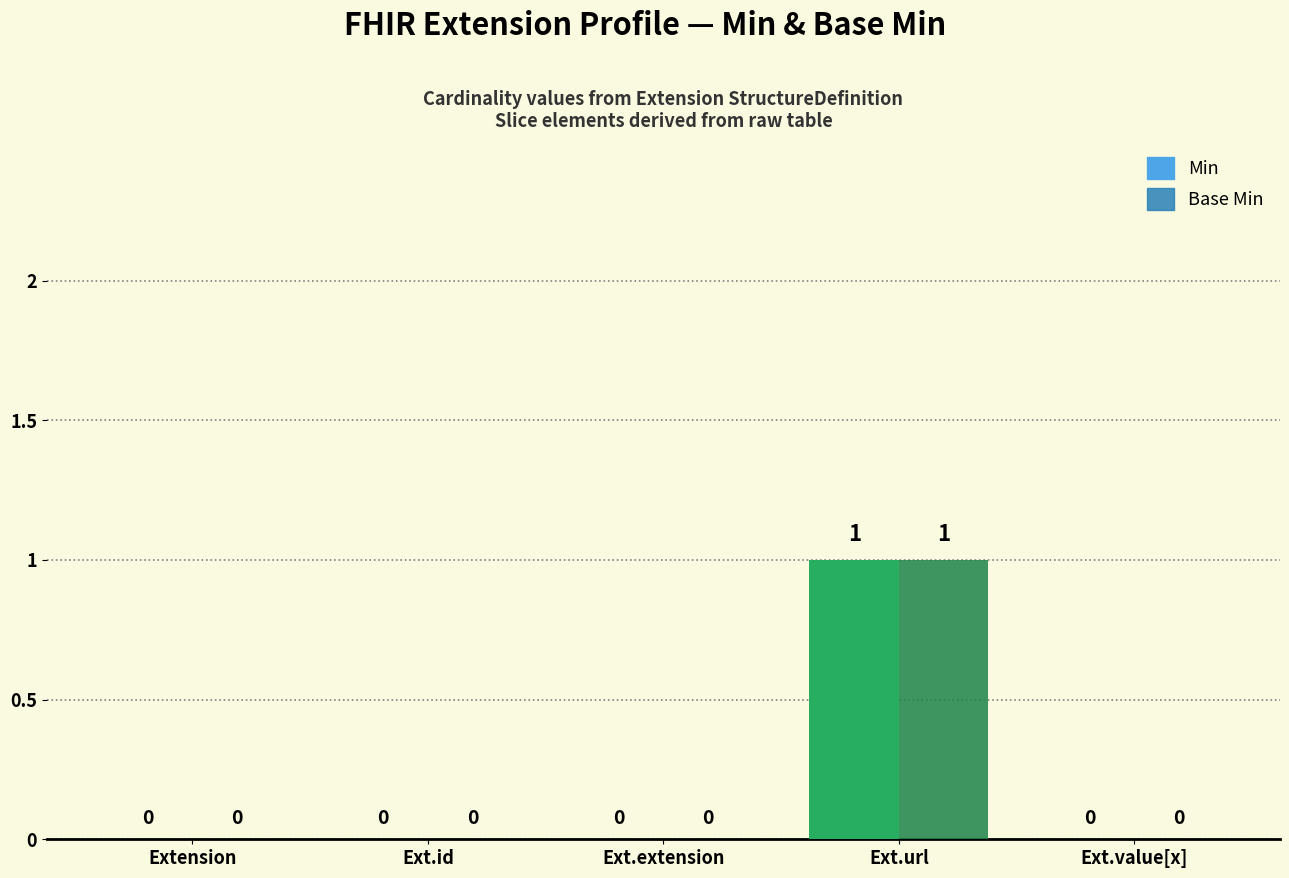

Reading left to right, transcribe all the data shown in this chart.

Min: Extension=0	Extension.id=0	Extension.extension=0	Extension.url=1	Extension.value[x]=0
Base Min: Extension=0	Extension.id=0	Extension.extension=0	Extension.url=1	Extension.value[x]=0